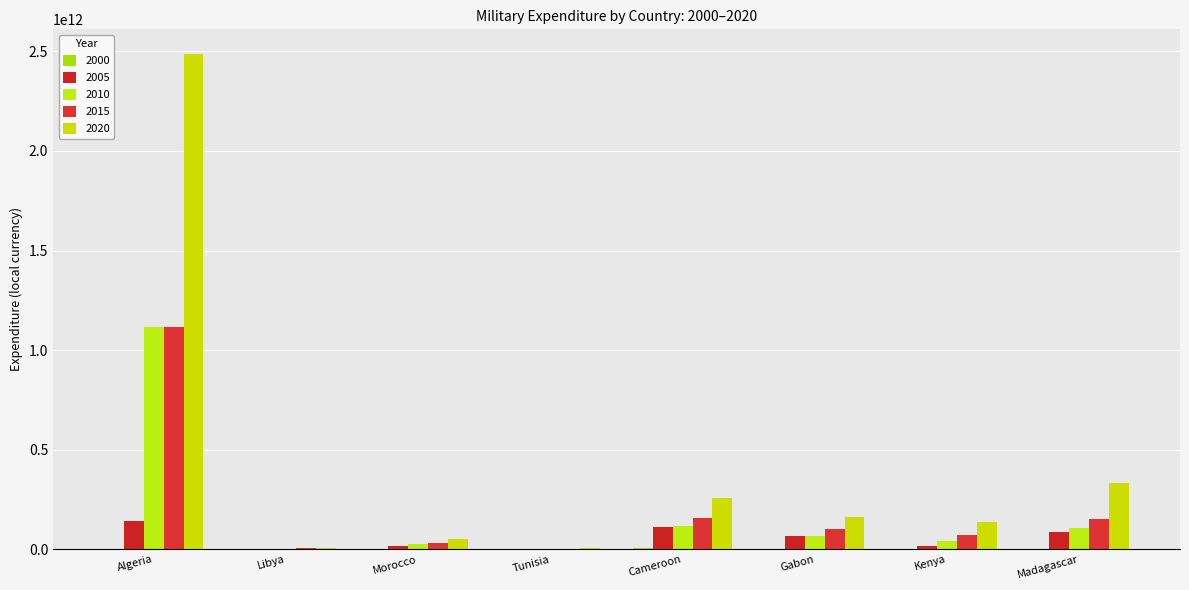

Which series has the largest range (max minus min)?

2020